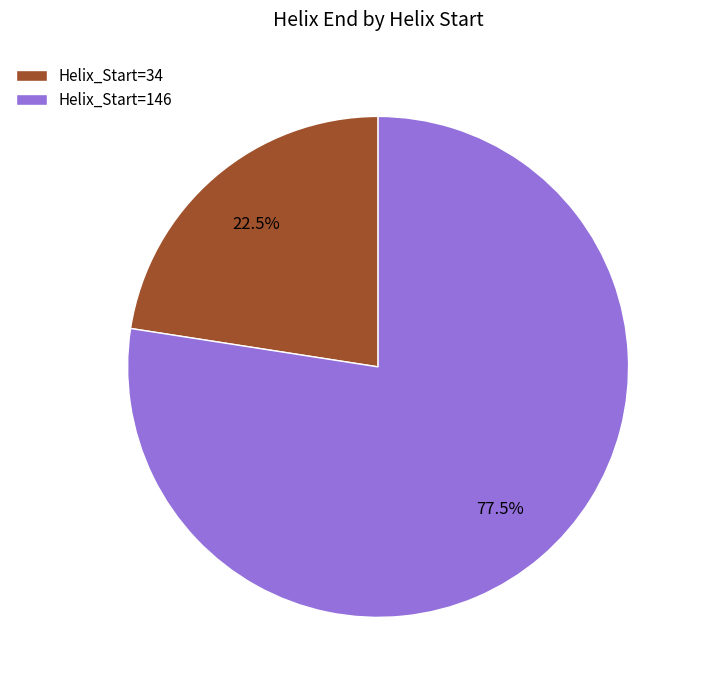

Combined, do Helix_Start=146 and Helix_Start=34 account for over 50%?

Yes